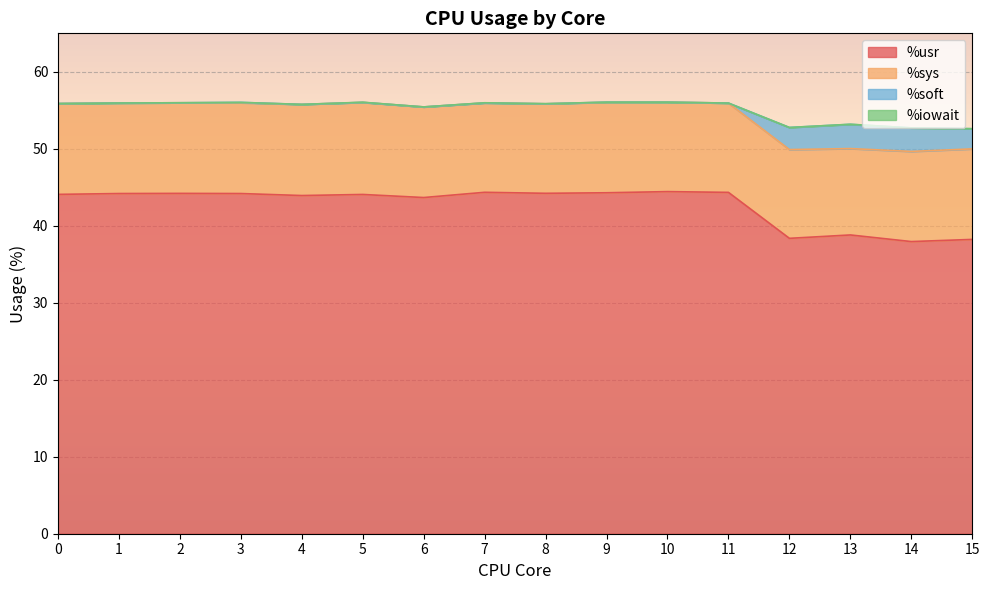

Is it true that %usr equals 44.3 at 9?

True